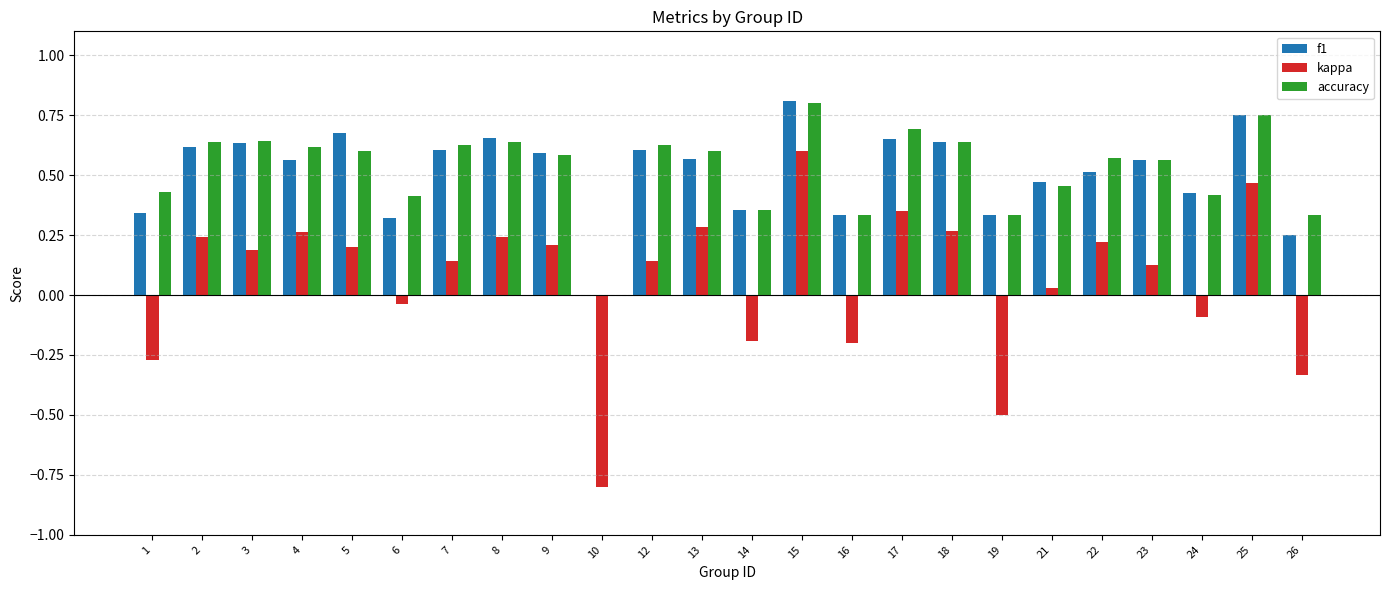

Which series has the widest spread of values?

kappa